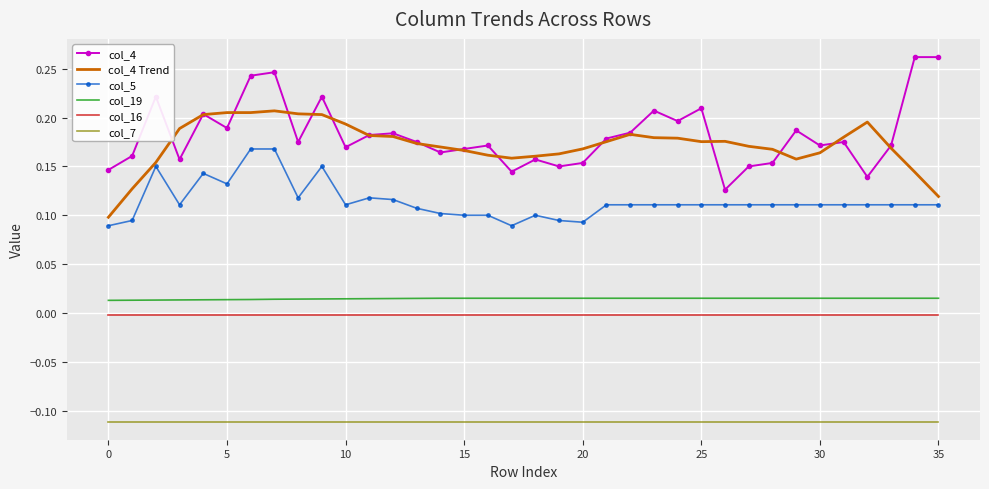

Rank the series by their maximum value, from lowest to highest.

col_7, col_16, col_19, col_5, col_4 Trend, col_4